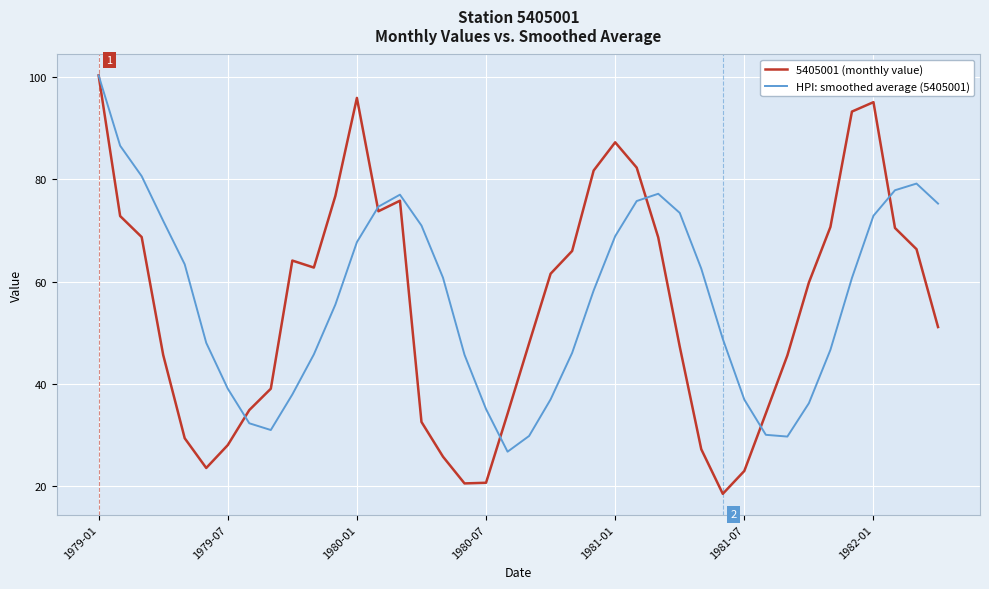

Which series has the widest spread of values?

5405001 (monthly value)